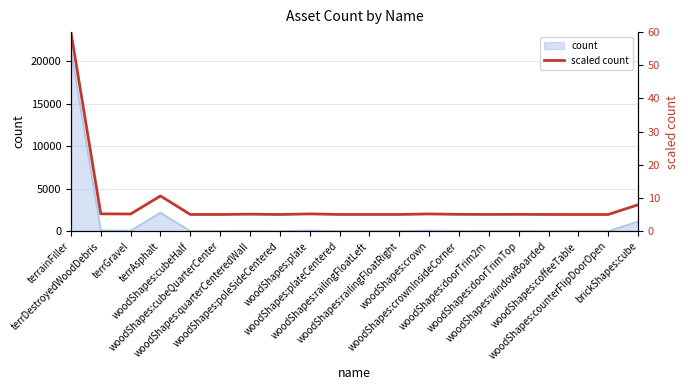

How many lines are shown in the chart?

1